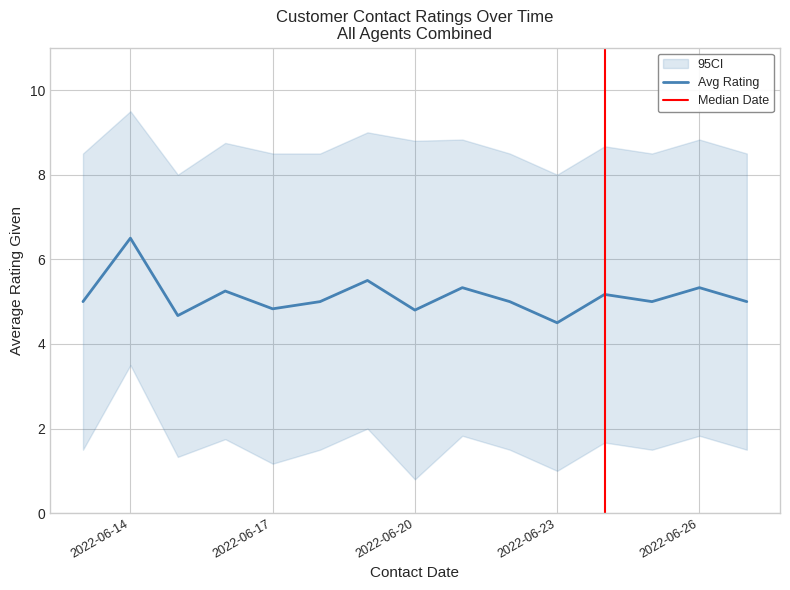

Rank the categories by CI_lower value from highest to lowest.

2022-06-14, 2022-06-19, 2022-06-21, 2022-06-26, 2022-06-16, 2022-06-24, 2022-06-13, 2022-06-18, 2022-06-22, 2022-06-25, 2022-06-27, 2022-06-15, 2022-06-17, 2022-06-23, 2022-06-20